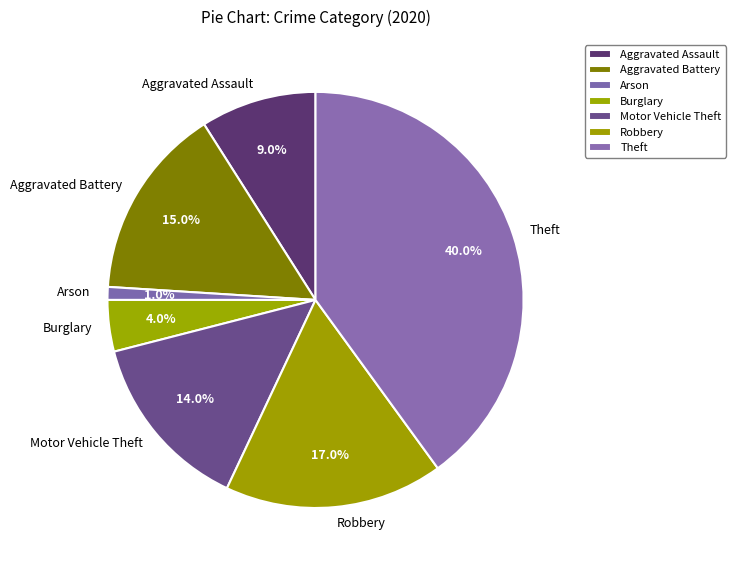

Is there any slice that represents more than half of the pie?

No